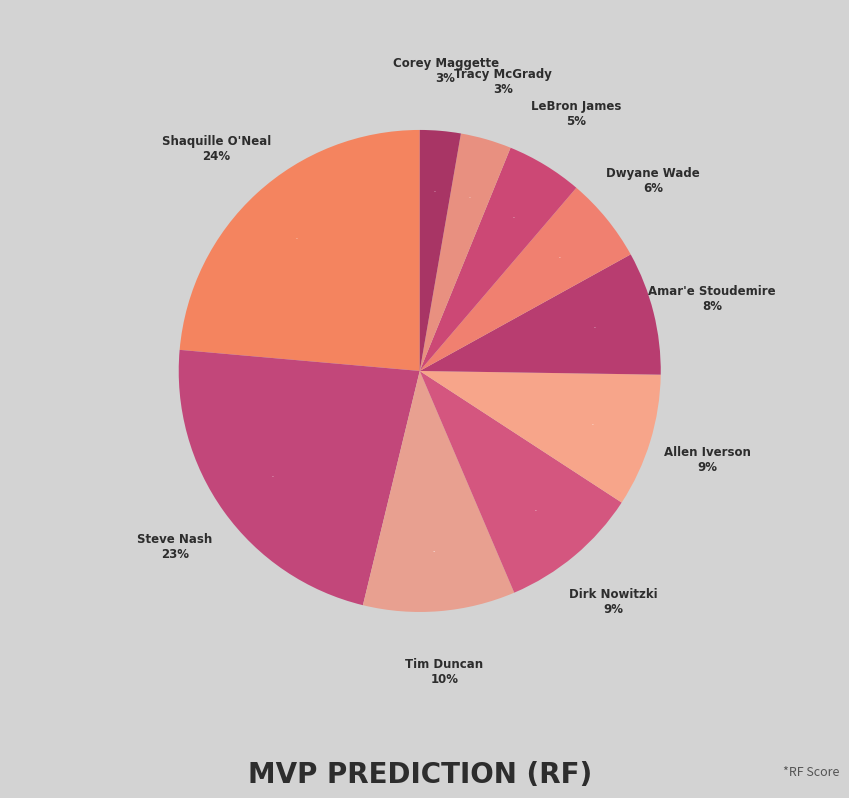

To the nearest percent, what portion does Allen Iverson represent?

9%